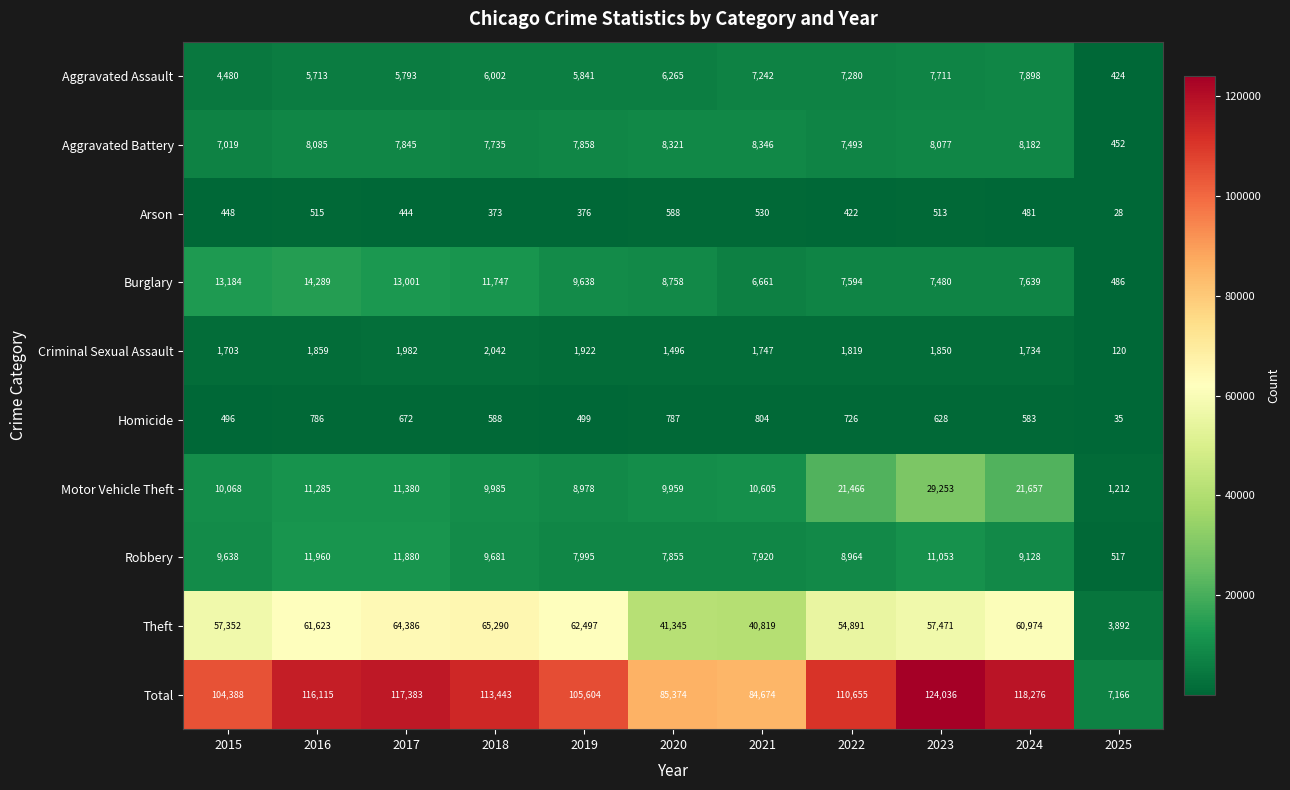

Where is Homicide nearest to the value 419?

2015